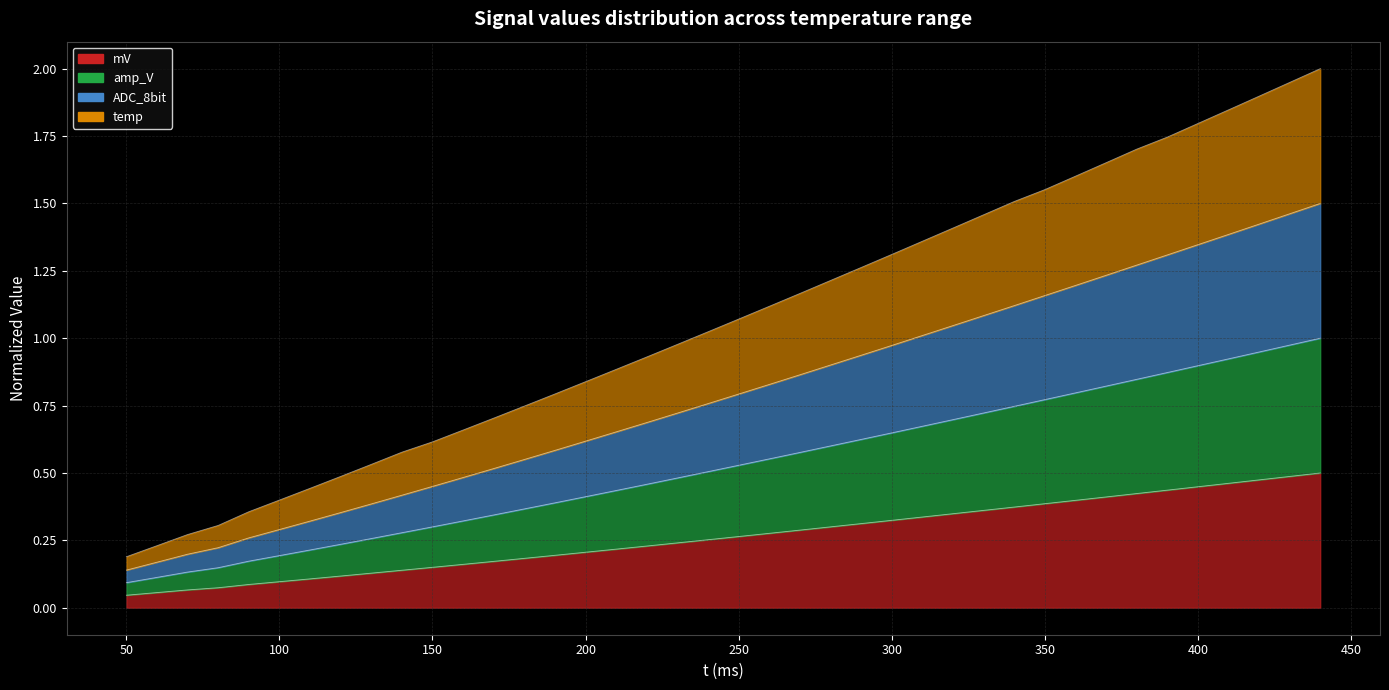

Rank the series at 260 from highest to lowest value.

temp, ADC_8bit, amp_V, mV